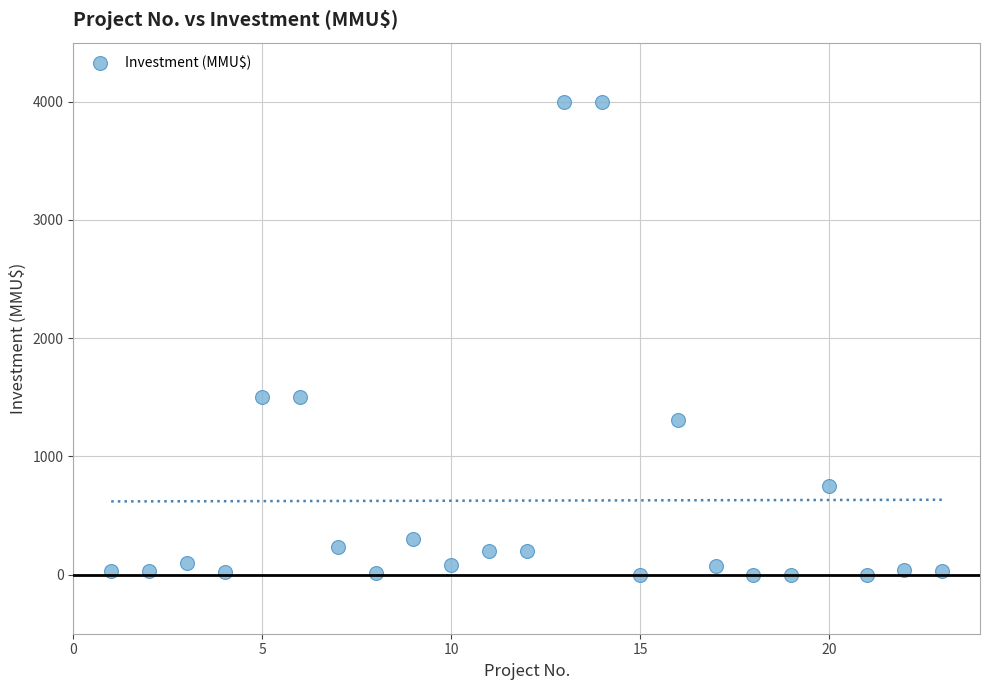

What is the range of X values (max minus min)?

22